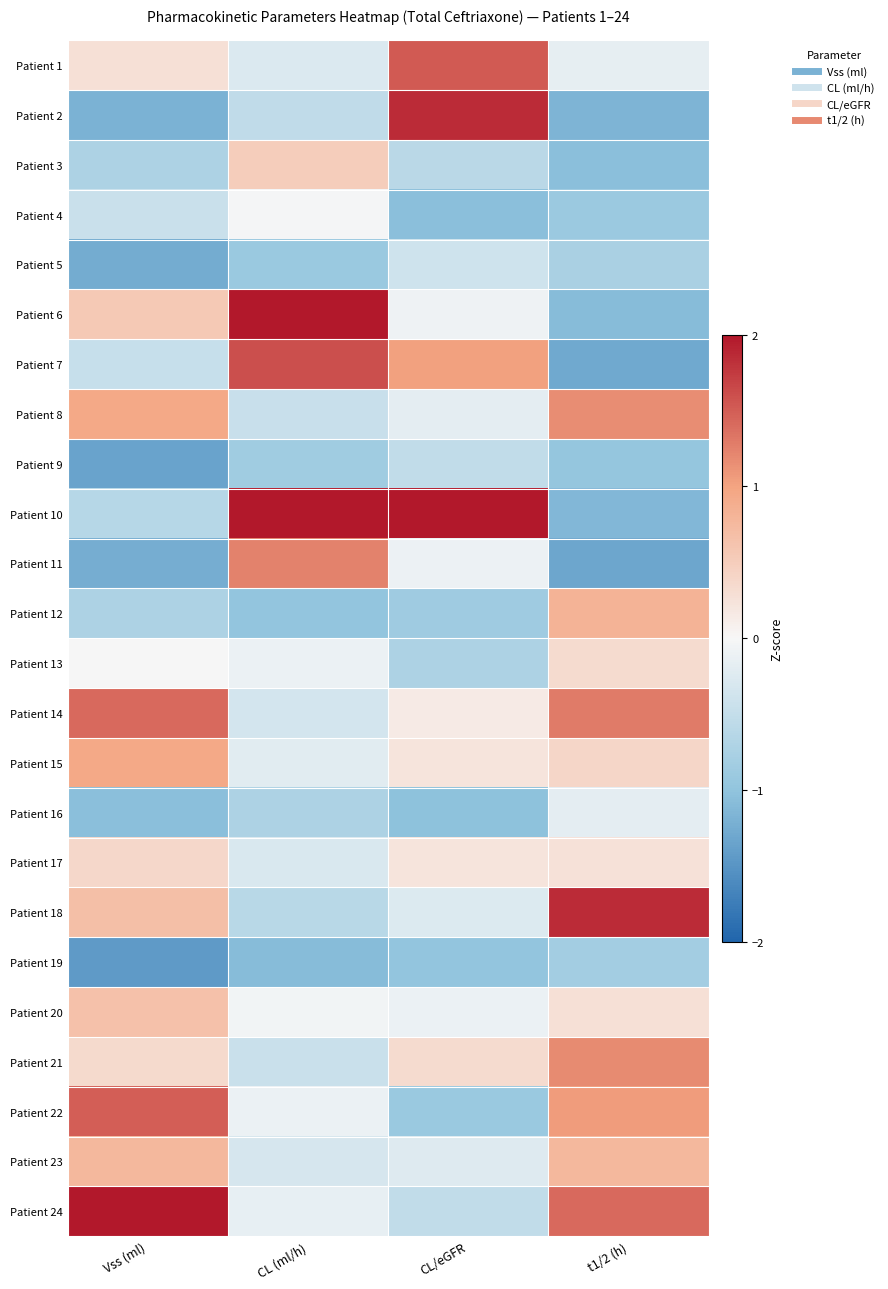

How many series are shown in this chart?

24